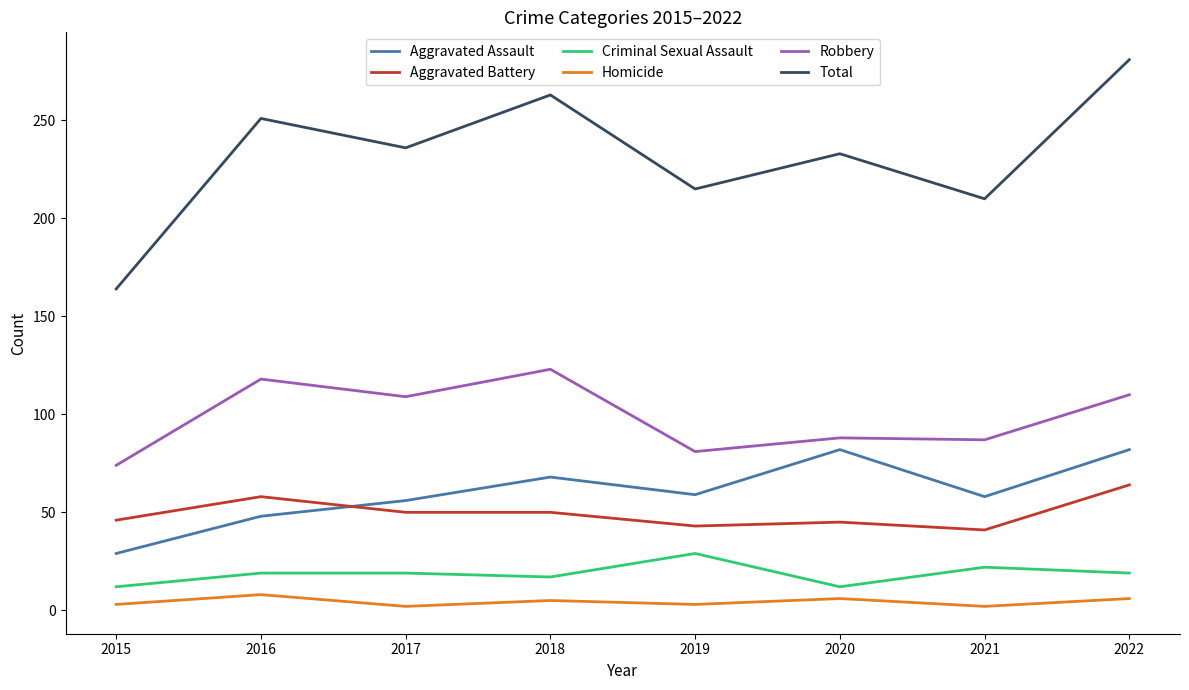

At which label does Aggravated Battery first exceed 50?

2016